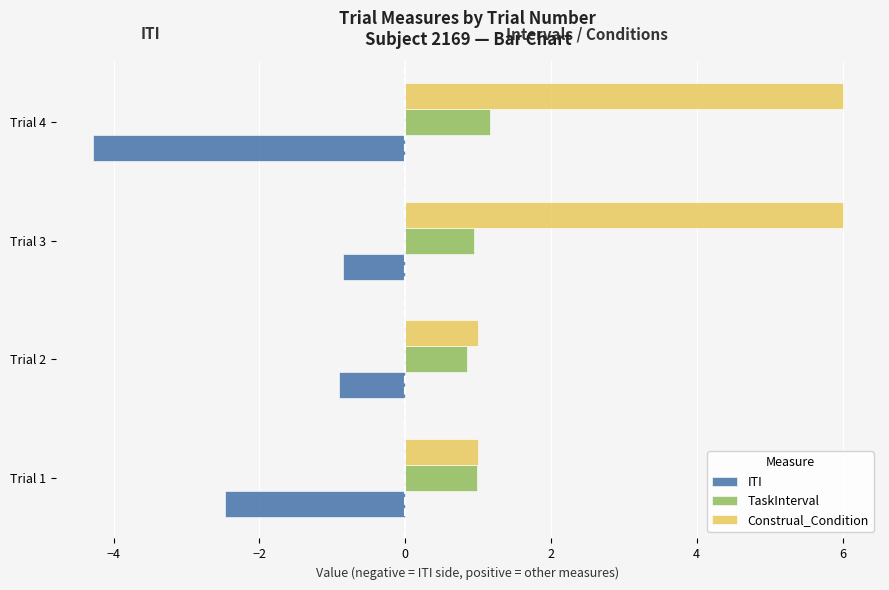

Which series has the widest spread of values?

Construal_Condition